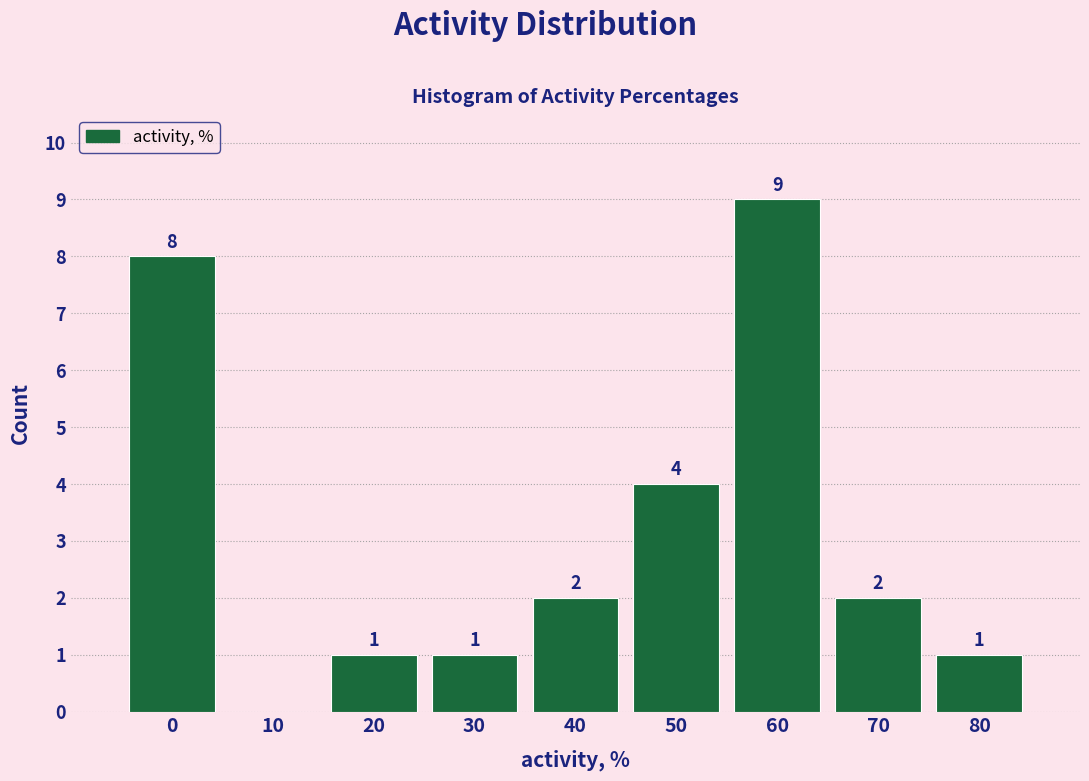

Reading right to left, what are all the values shown in this chart?

80=1	70=2	60=9	50=4	40=2	30=1	20=1	10=0	0=8